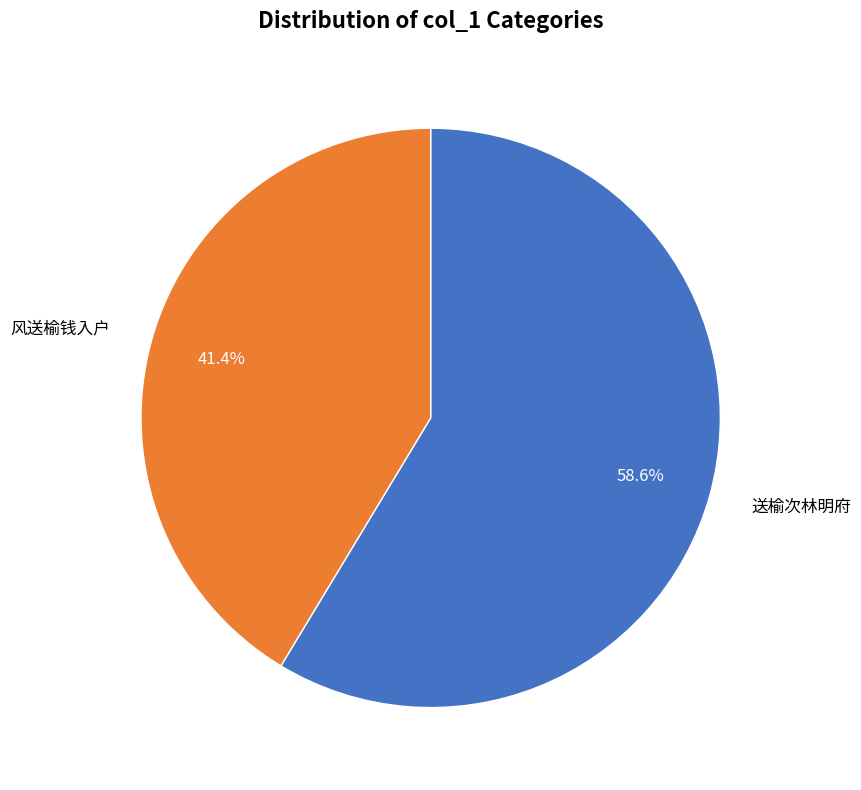

How many slices are in this pie chart?

2